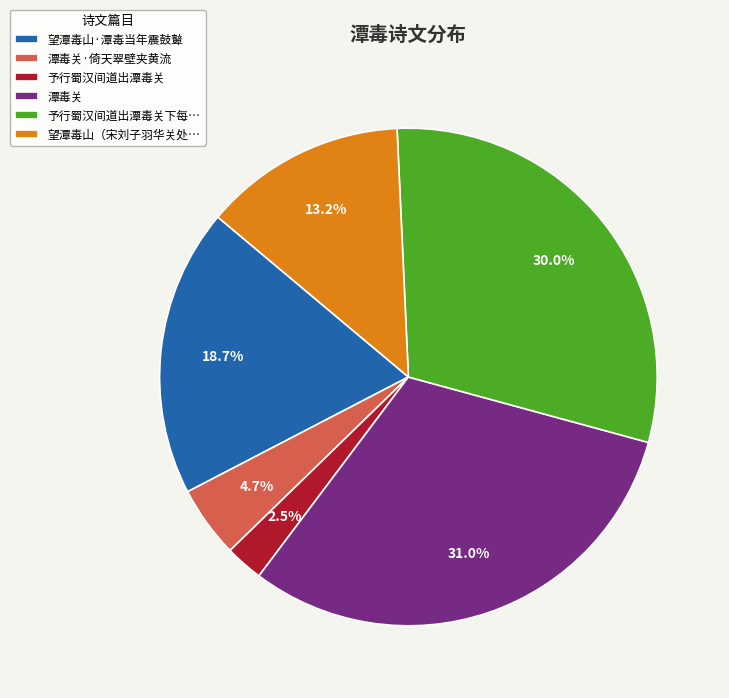

To the nearest percent, what is the average slice percentage?

17%